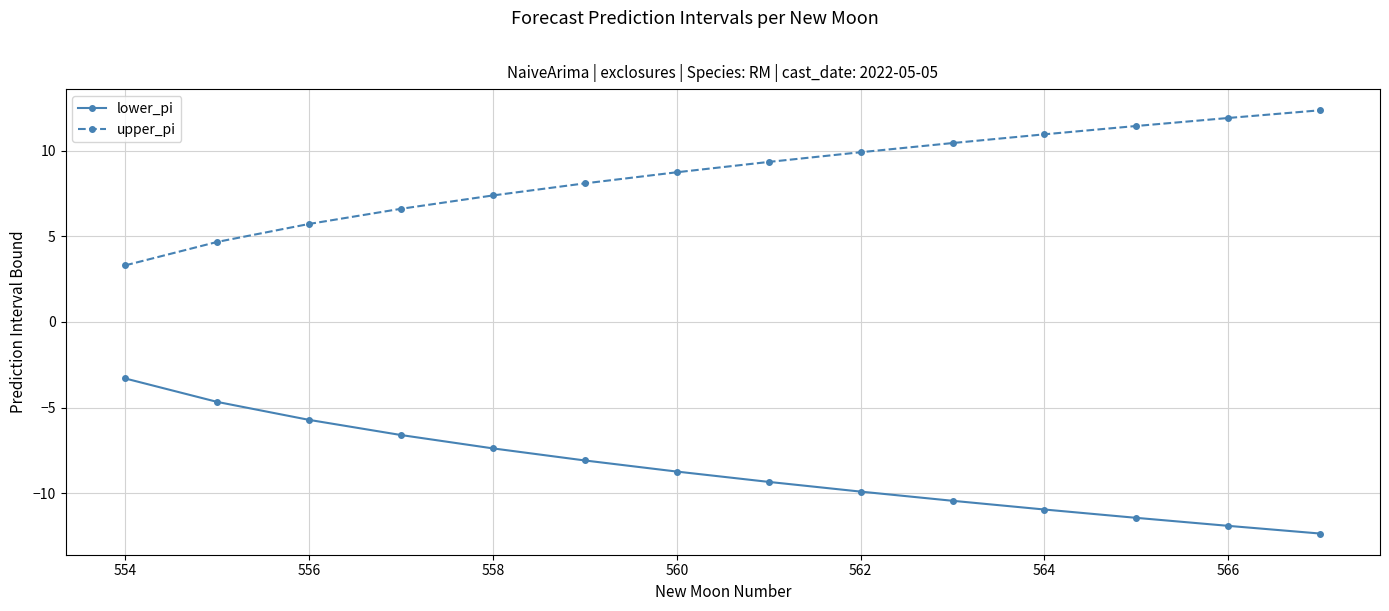

Reading left to right, list all the values displayed in this chart.

lower_pi: -3.3	-4.7	-5.7	-6.6	-7.4	-8.1	-8.7	-9.3	-9.9	-10.4	-10.9	-11.4	-11.9	-12.3
upper_pi: 3.3	4.7	5.7	6.6	7.4	8.1	8.7	9.3	9.9	10.4	10.9	11.4	11.9	12.3